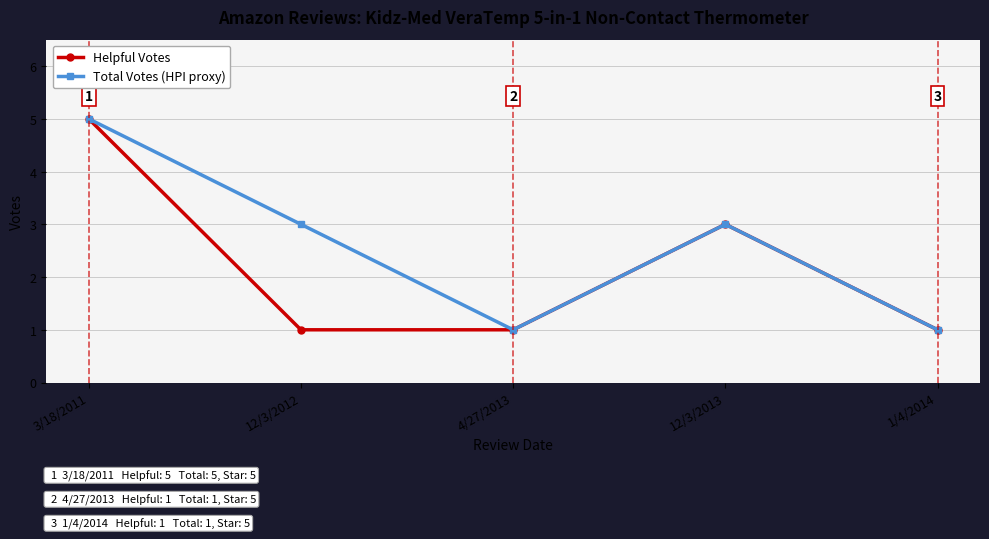

How many lines are shown in the chart?

2